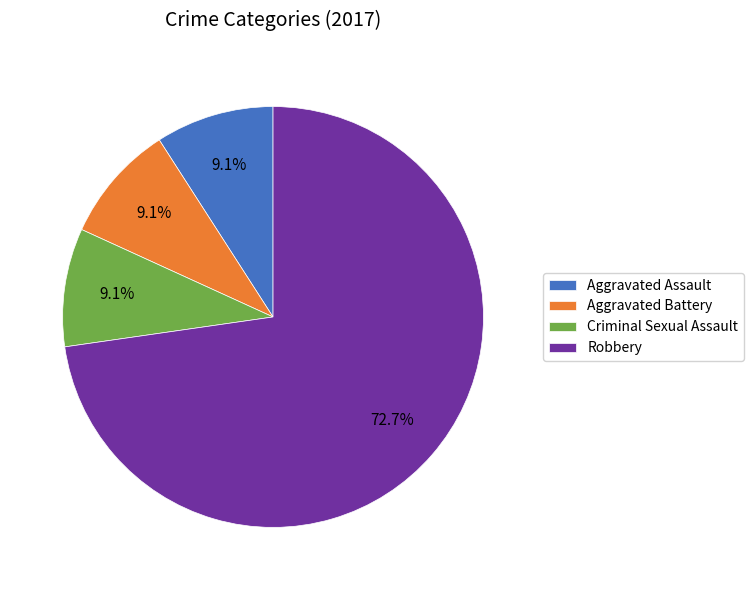

What is the majority slice?

Robbery